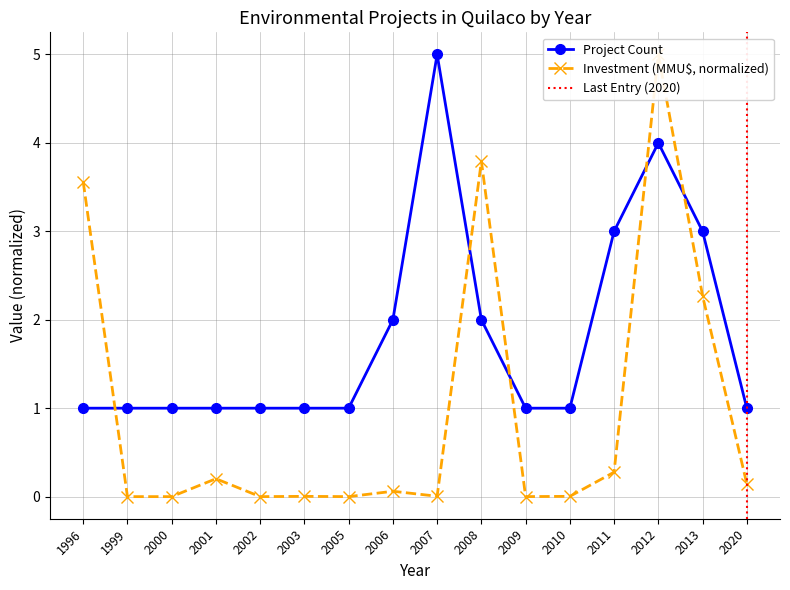

In Project Count, how many points are higher than both neighbors (excluding endpoints)?

2